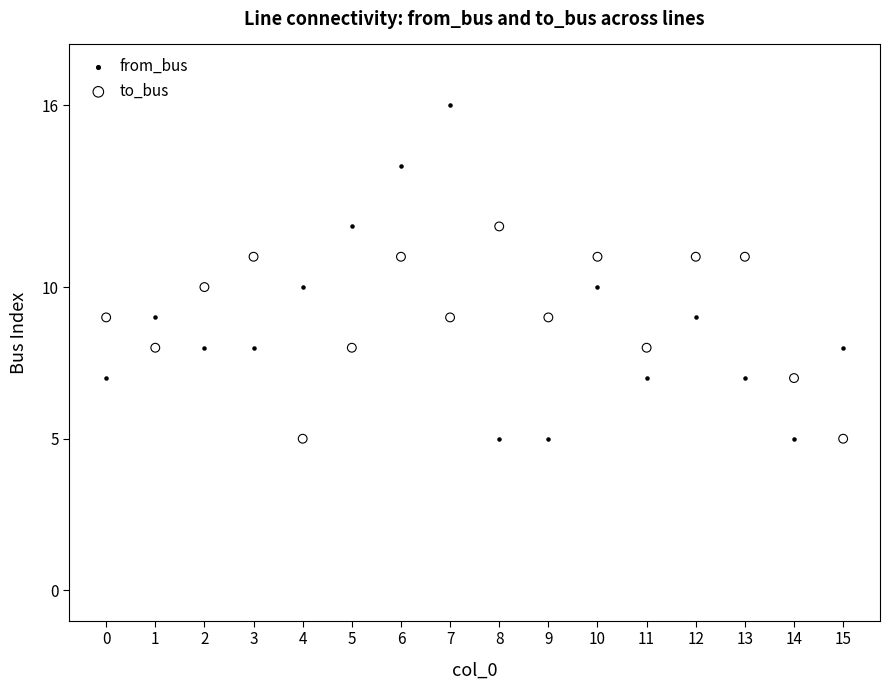

Which series has the widest spread of Y values?

from_bus